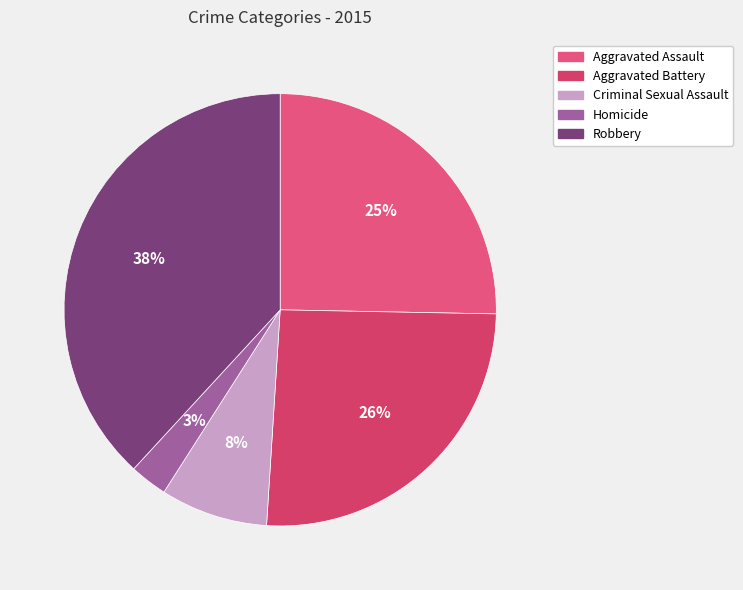

Does any single category account for the majority?

No